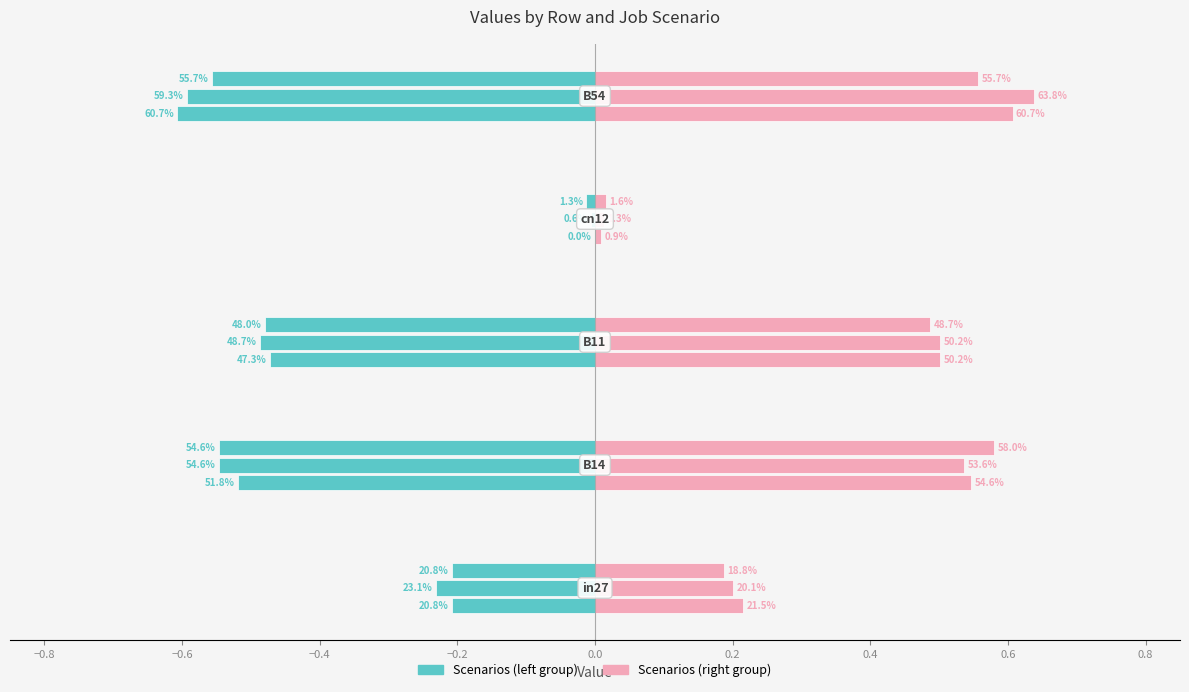

The job251_scenario0_485 series shows 0.0 at cn12. True or false?

True